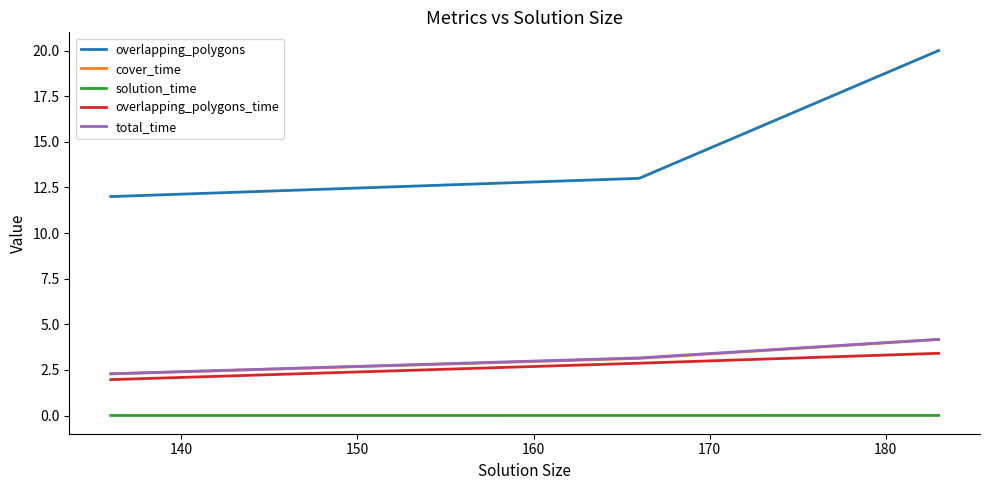

What is the lowest value of the overlapping_polygons_time series?

2.0